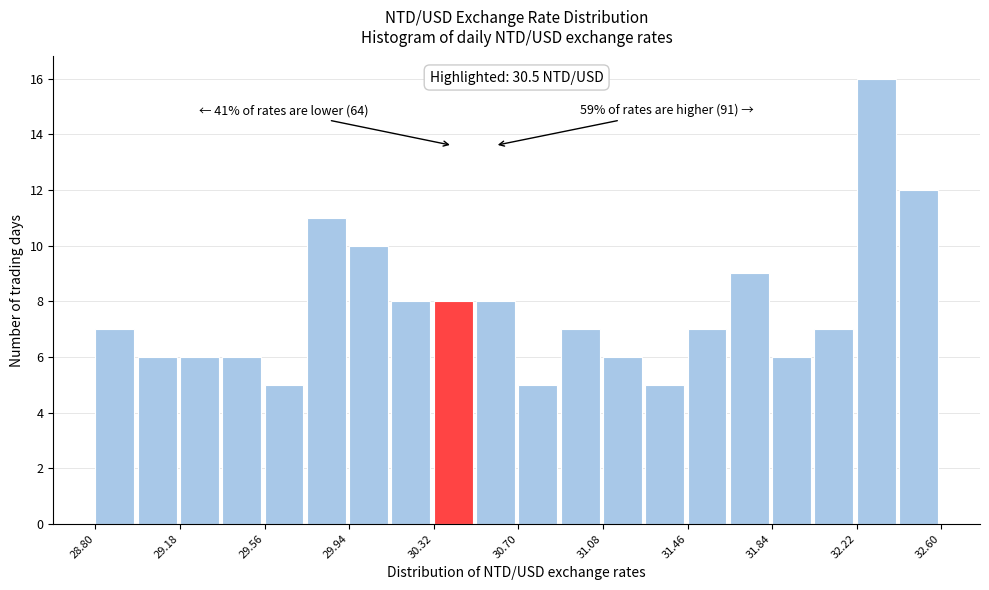

Around what value on the x-axis is the tallest bar? Give the approximate position of its centre, as read against the axis.

32.30